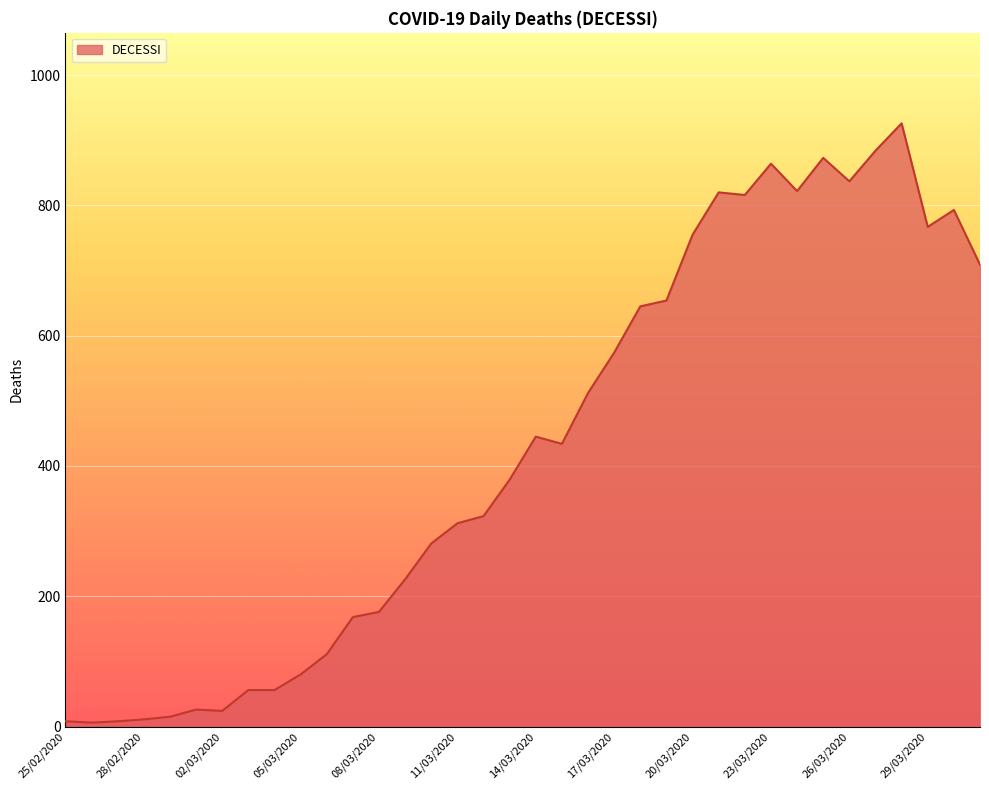

What is the maximum value shown in the chart?

926